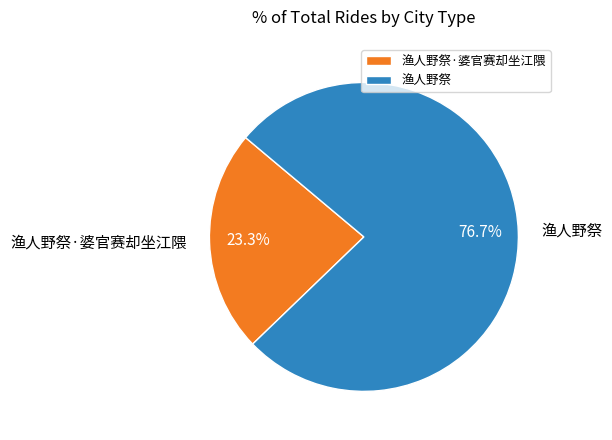

To the nearest percent, what is the difference between the 渔人野祭·婆官赛却坐江隈 and 渔人野祭 slice percentages?

53%